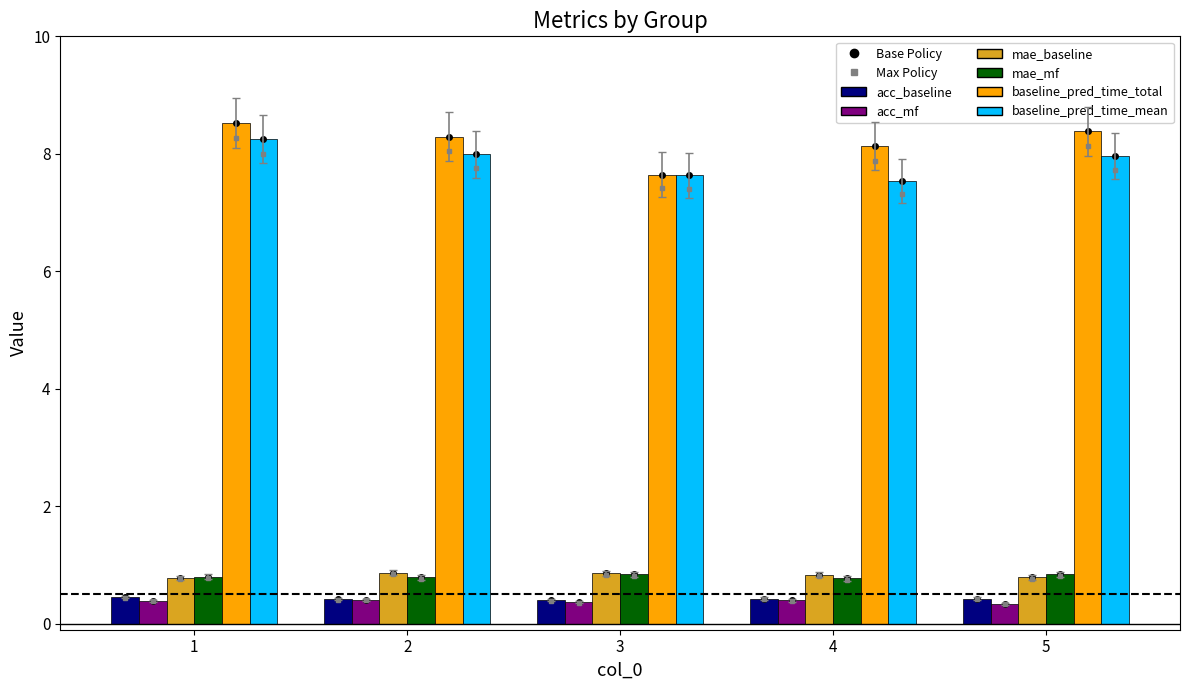

Reading left to right, what are all the values shown in this chart?

acc_baseline: 1=0.5	2=0.4	3=0.4	4=0.4	5=0.4
acc_mf: 1=0.4	2=0.4	3=0.4	4=0.4	5=0.3
mae_baseline: 1=0.8	2=0.9	3=0.9	4=0.8	5=0.8
mae_mf: 1=0.8	2=0.8	3=0.8	4=0.8	5=0.8
baseline_pred_time_total: 1=8.5	2=8.3	3=7.6	4=8.1	5=8.4
baseline_pred_time_mean: 1=8.3	2=8.0	3=7.6	4=7.5	5=8.0